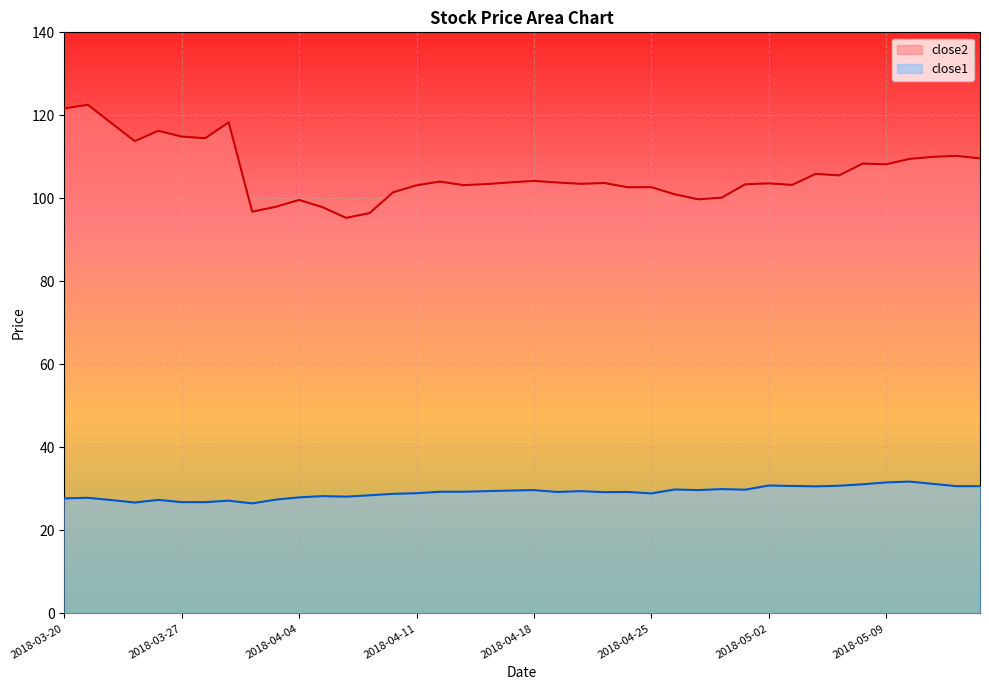

True or false: close2 and close1 intersect in this chart.

False